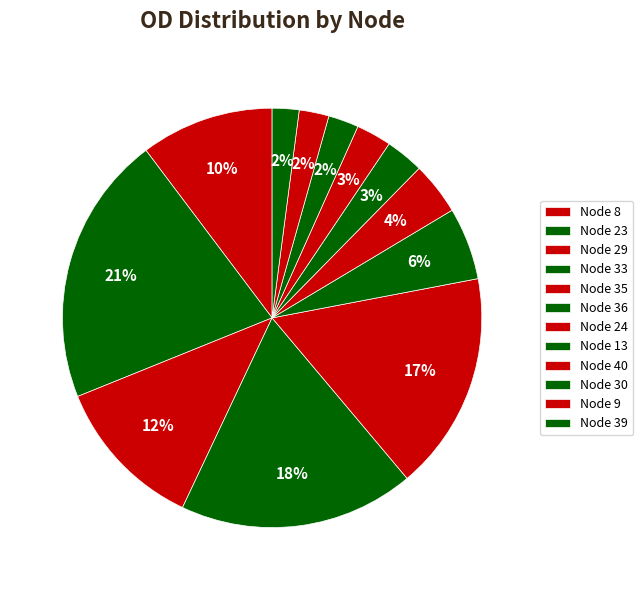

How many slices are in this pie chart?

12